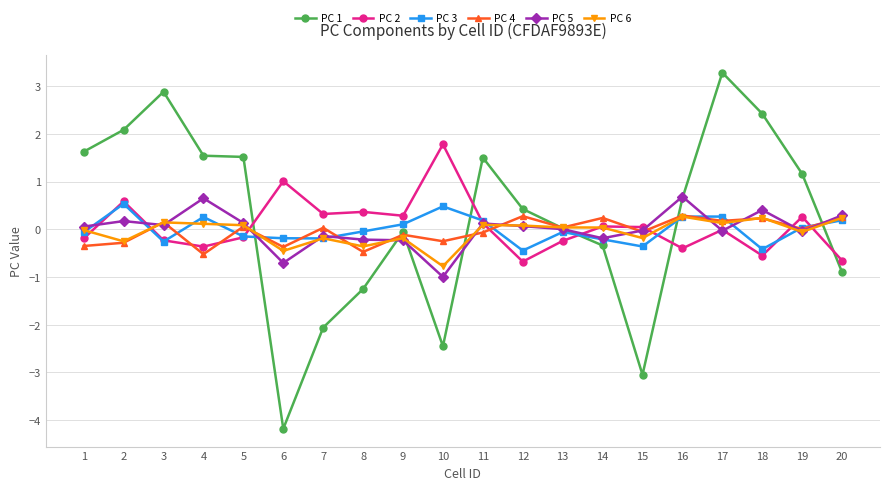

How many categories are shown in the chart?

20